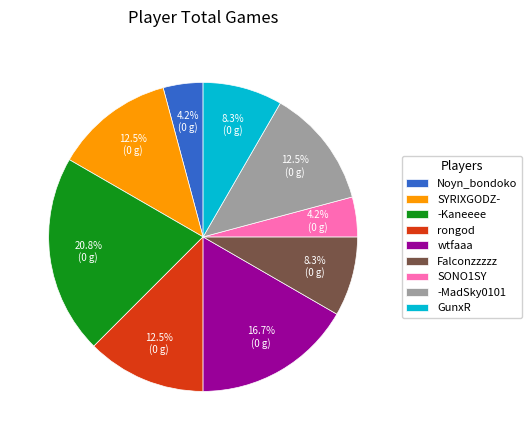

What is the ratio of the value at SONO1SY to the value at SYRIXGODZ-?

0.3